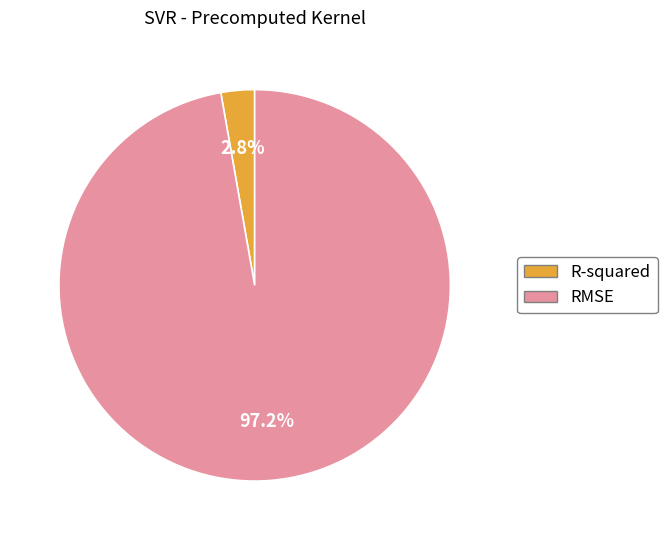

To the nearest percent, what percentage of the pie is R-squared?

3%